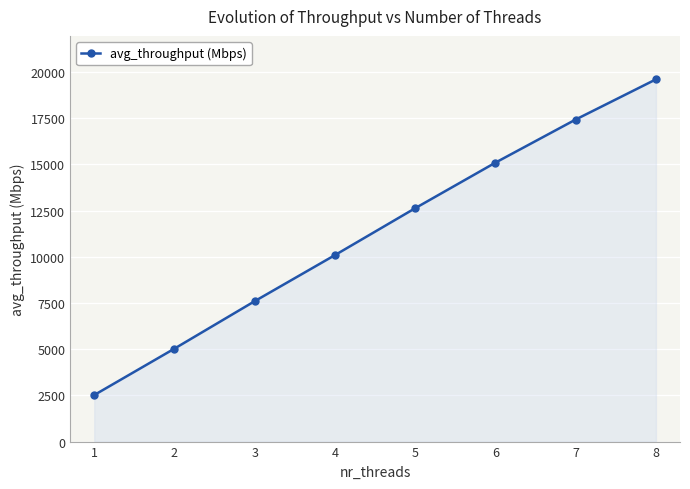

Reading right to left, transcribe all the data shown in this chart.

19598.6	17425.3	15093.0	12627.6	10089.9	7597.6	5030.5	2518.8